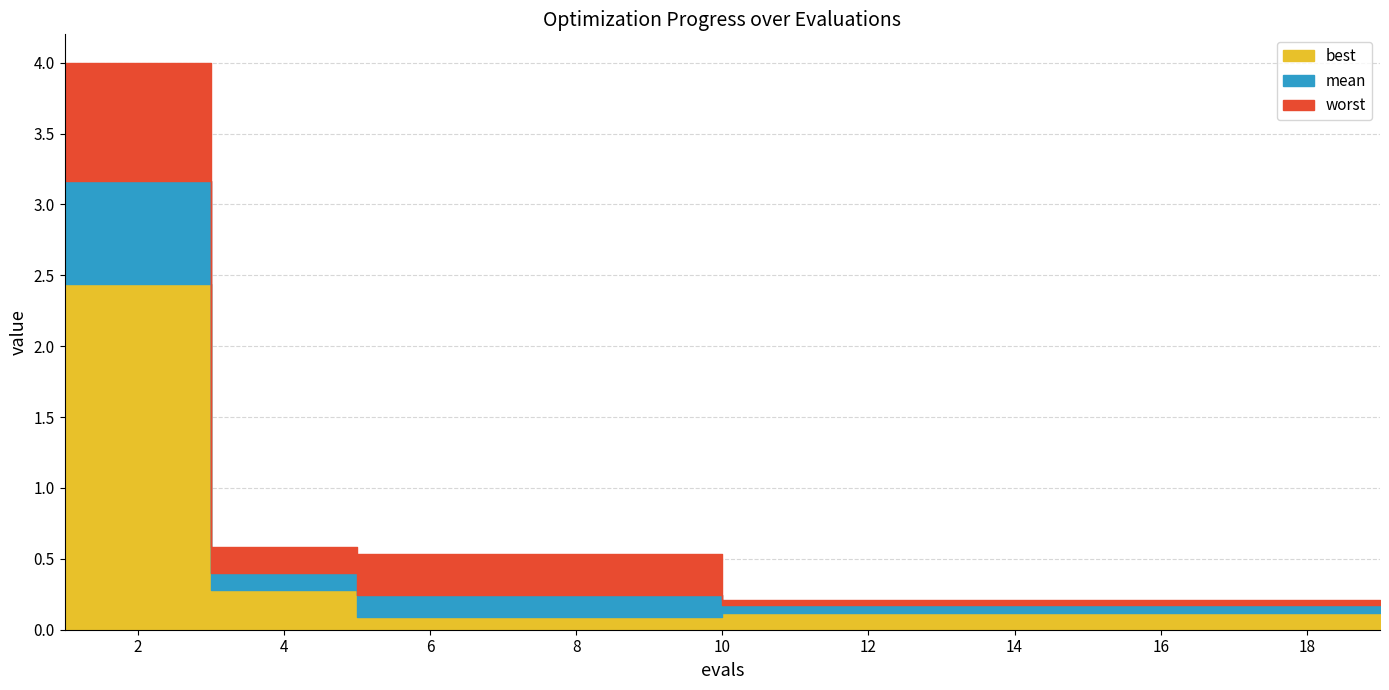

True or false: mean and worst cross at least once.

False